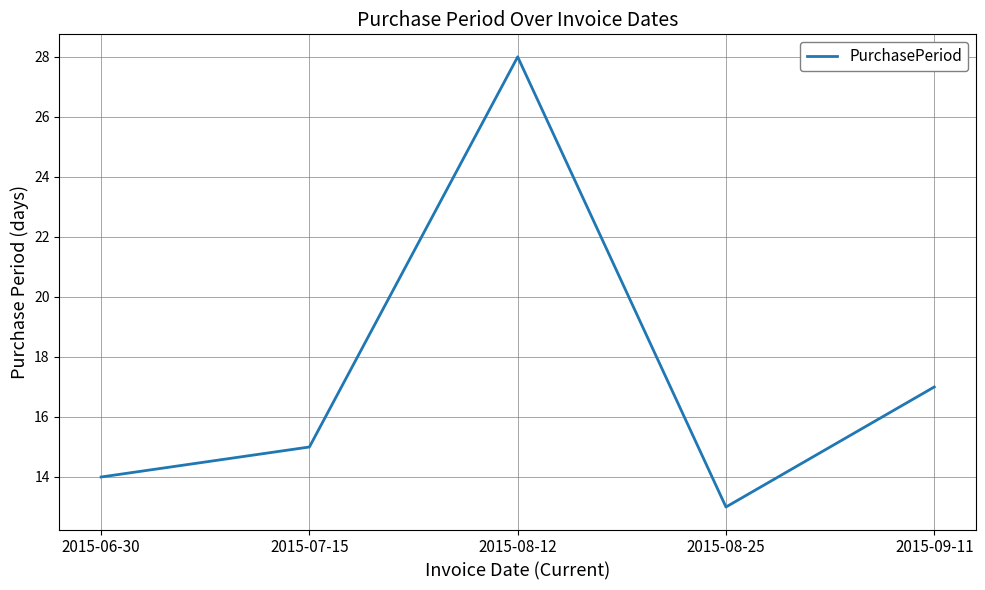

Where is the data nearest to the value 20?

2015-09-11